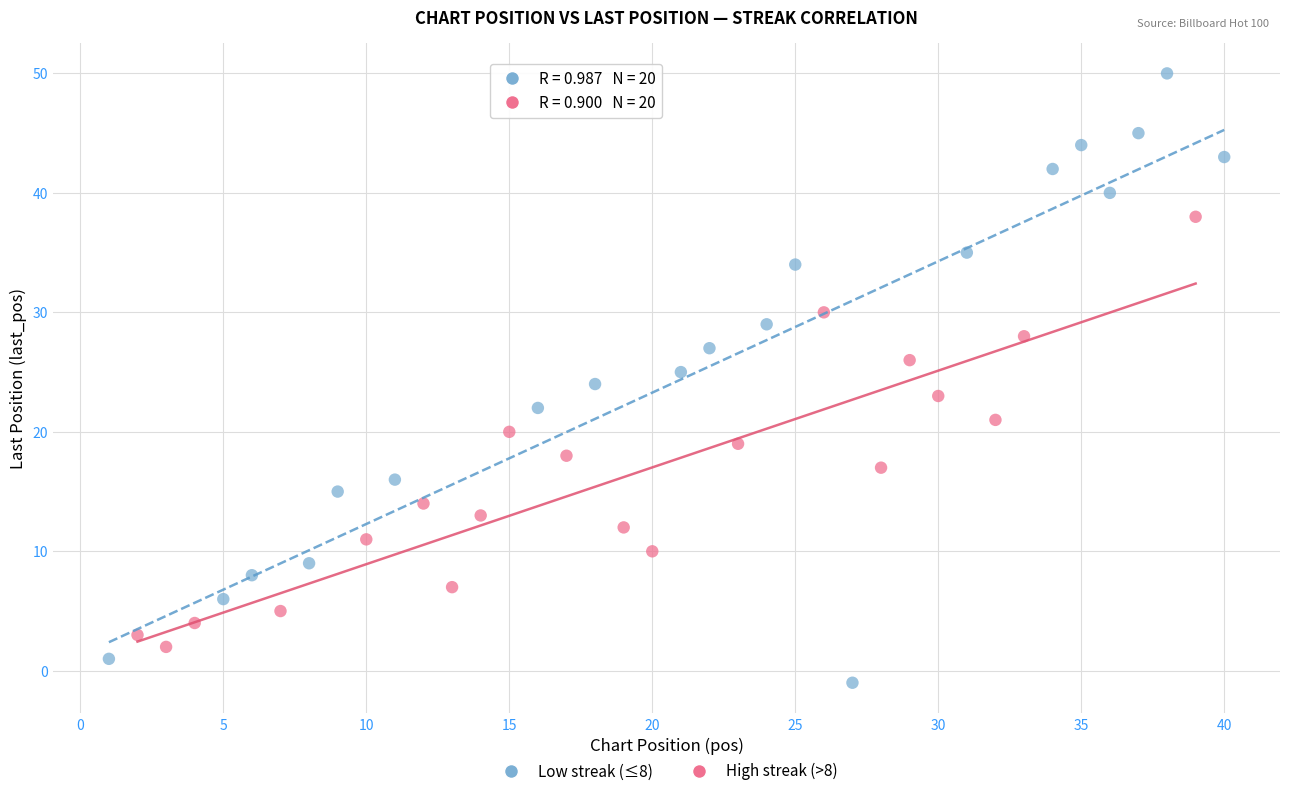

What are all the series names shown in the legend?

Low streak (≤8), High streak (>8)